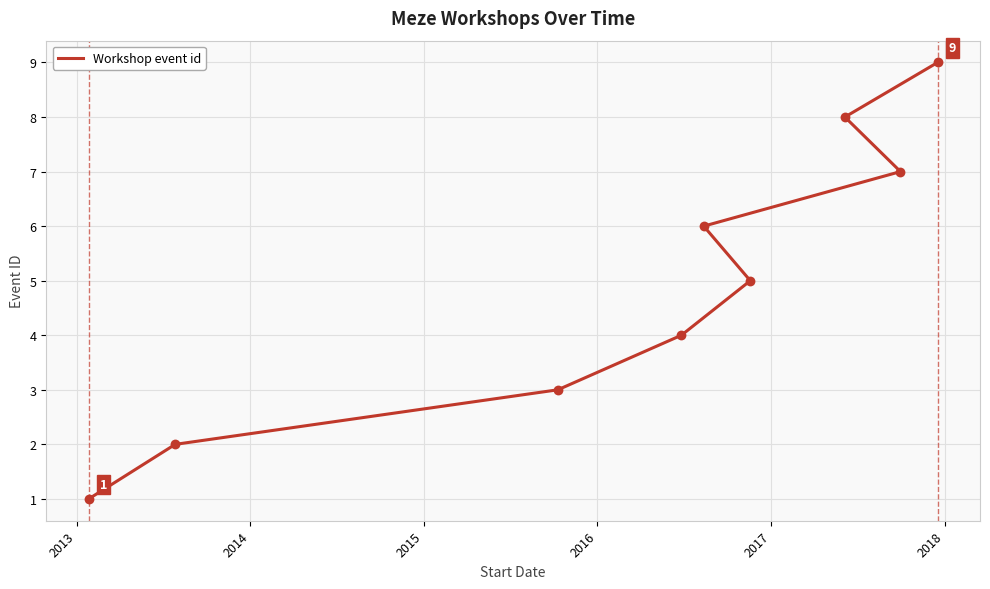

Which has a higher value, 2014 or 2013?

2014